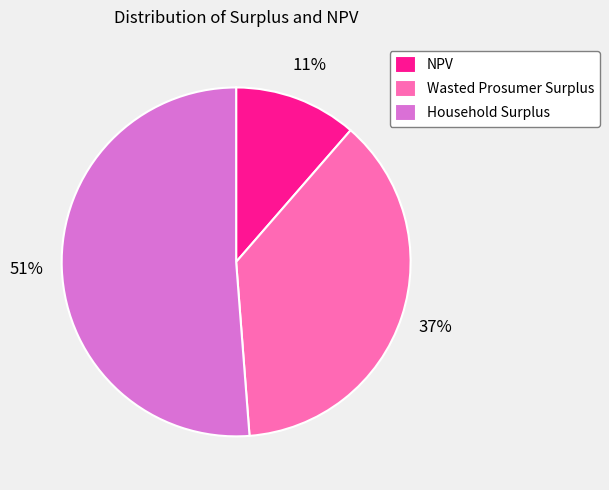

Do NPV and Wasted Prosumer Surplus together represent more than half of the pie?

No